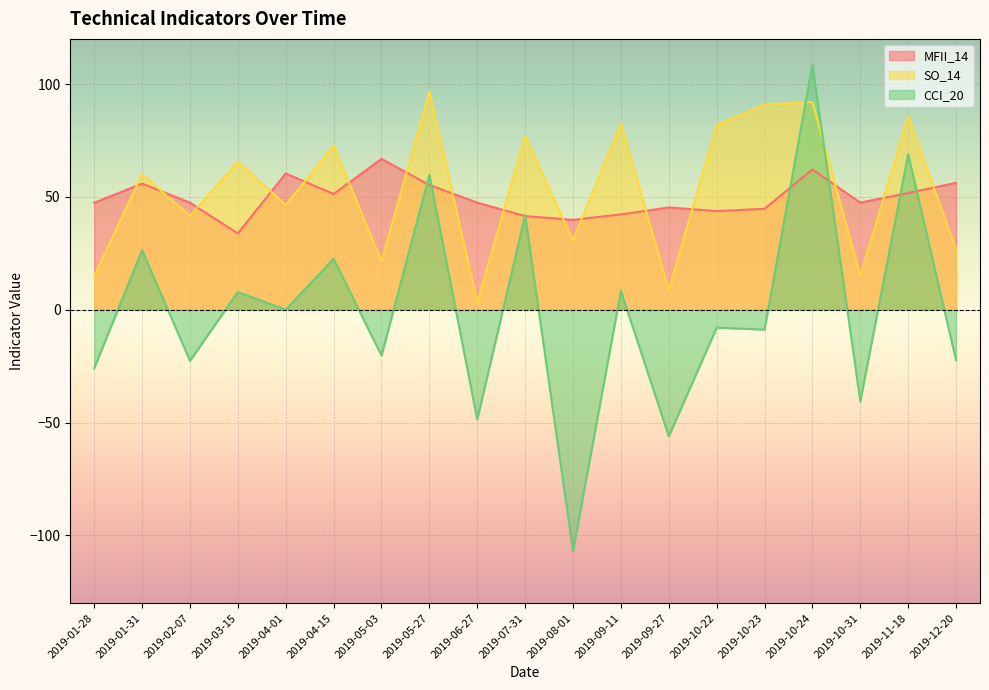

How many lines are shown in the chart?

3